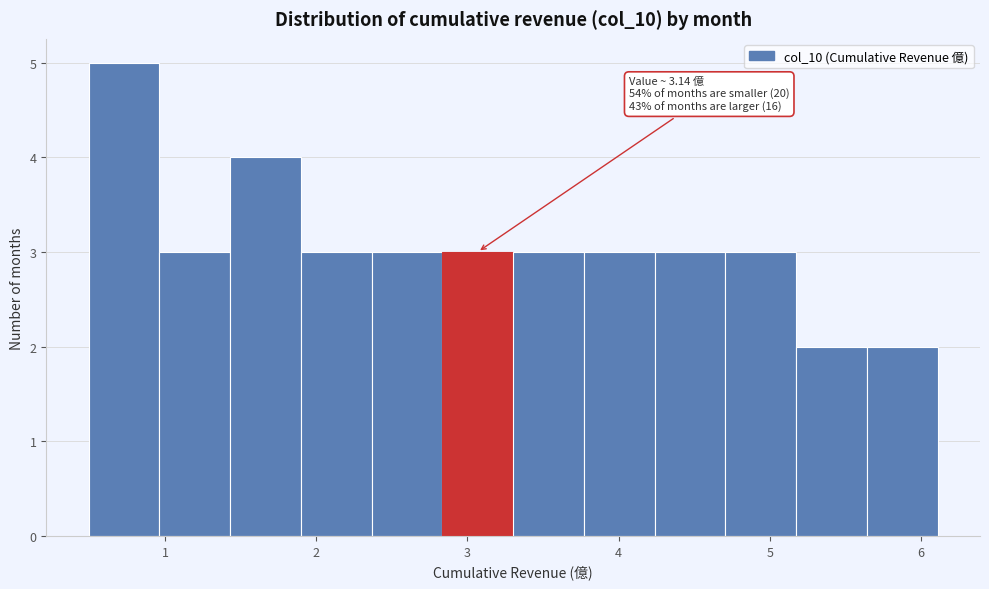

Over which range of the x-axis is the bar tallest?

0.5 to 1.0